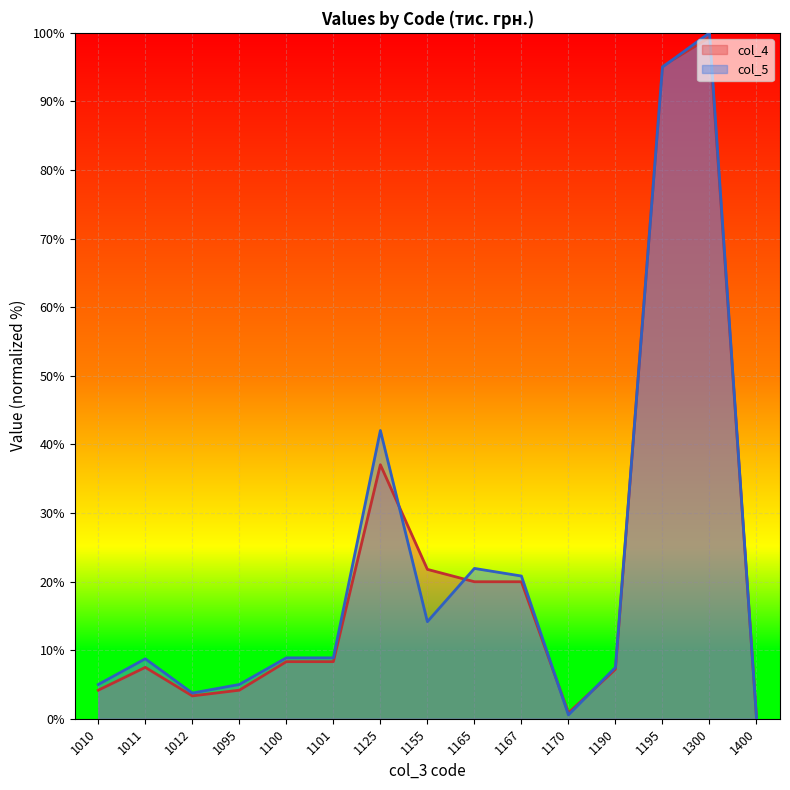

Reading right to left, extract all data points from this chart.

col_4: 0.1	99.3	95.1	7.2	0.8	20.0	20.0	21.8	37.0	8.3	8.3	4.2	3.3	7.5	4.2
col_5: 0.1	100.0	95.0	7.5	0.6	20.8	21.9	14.1	42.0	8.9	8.9	5.0	3.7	8.7	5.0